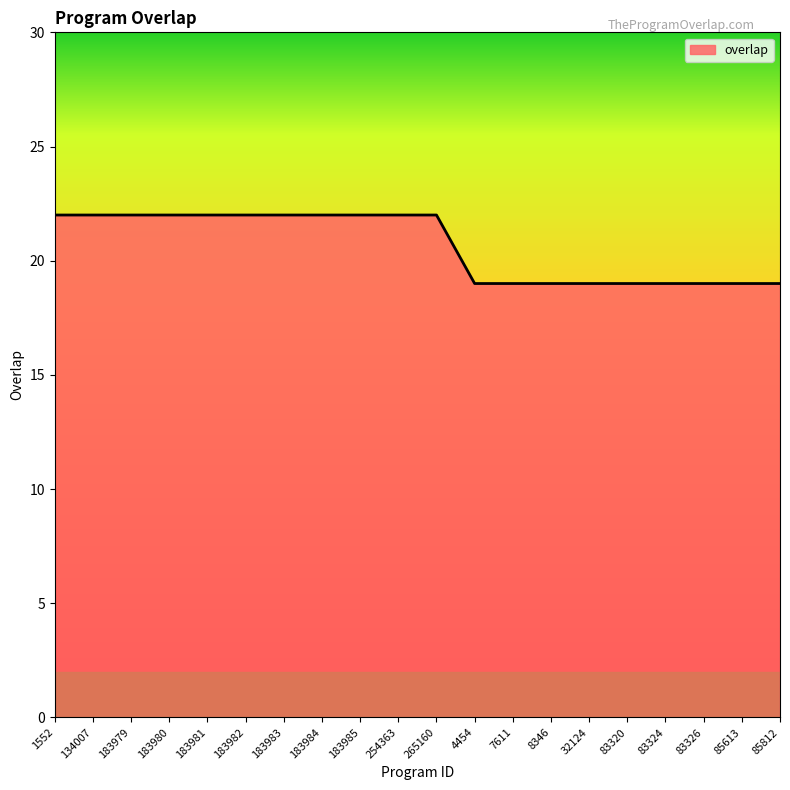

What is the greatest value displayed?

22